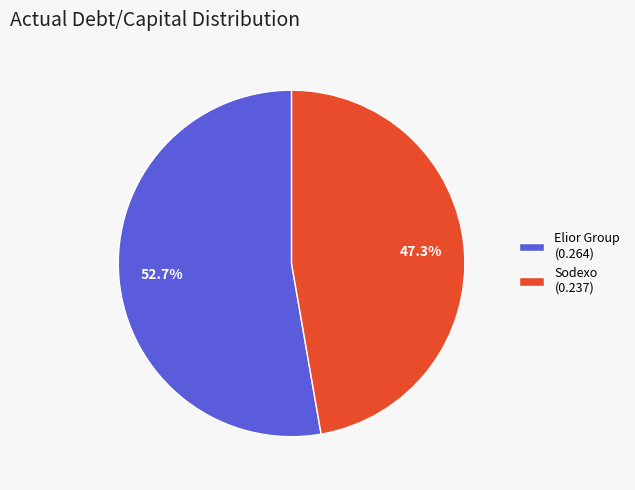

What is the largest slice in the pie chart?

Elior Group (0.264)